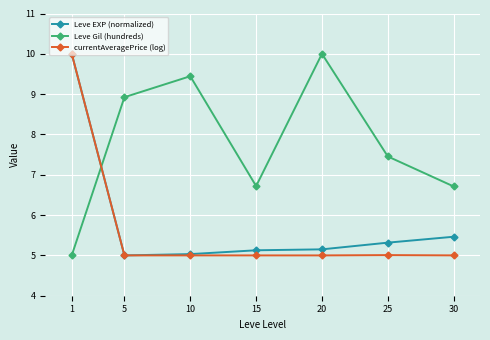

Which series ends up on top after the final intersection of Leve Gil (hundreds) and currentAveragePrice (log)?

Leve Gil (hundreds)